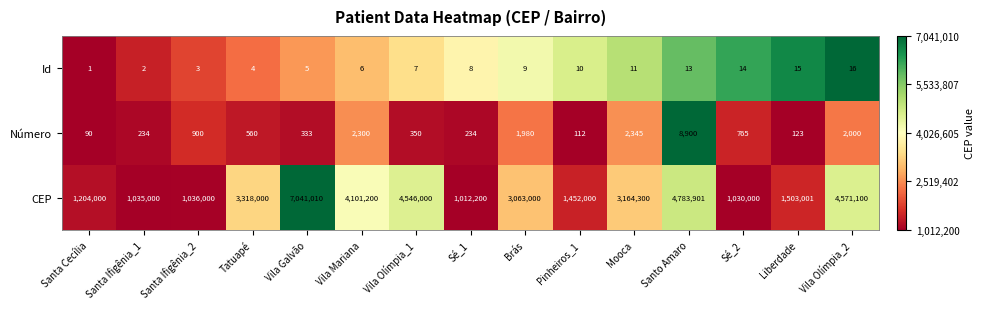

Is it true that Id equals 3 at Vila Mariana?

False